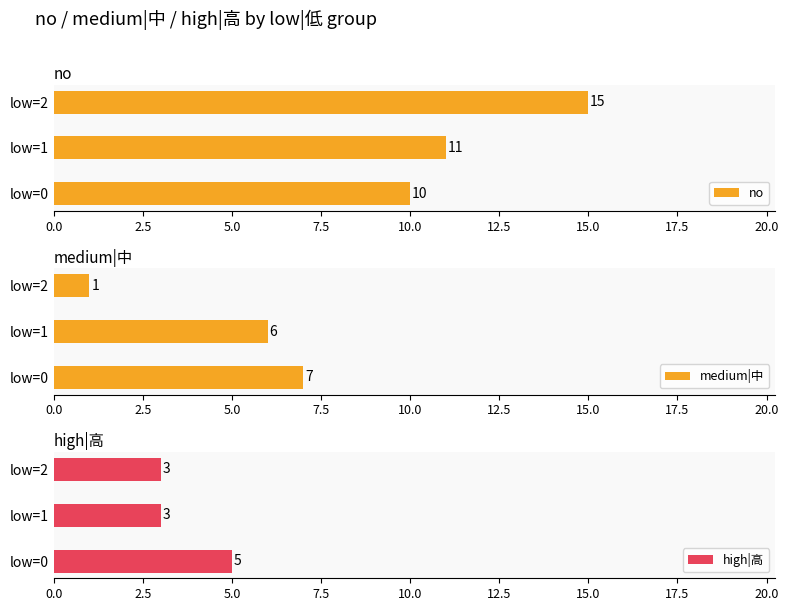

Reading left to right, extract all data points from this chart.

no: 10	11	15
medium|中: 7	6	1
high|高: 5	3	3